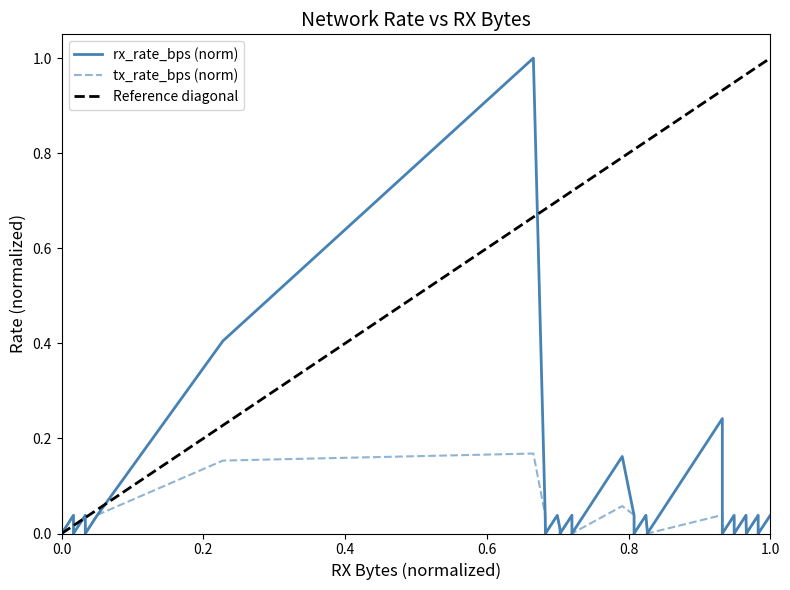

What is the difference between the maximum and minimum values in the tx_rate_bps series?

0.2